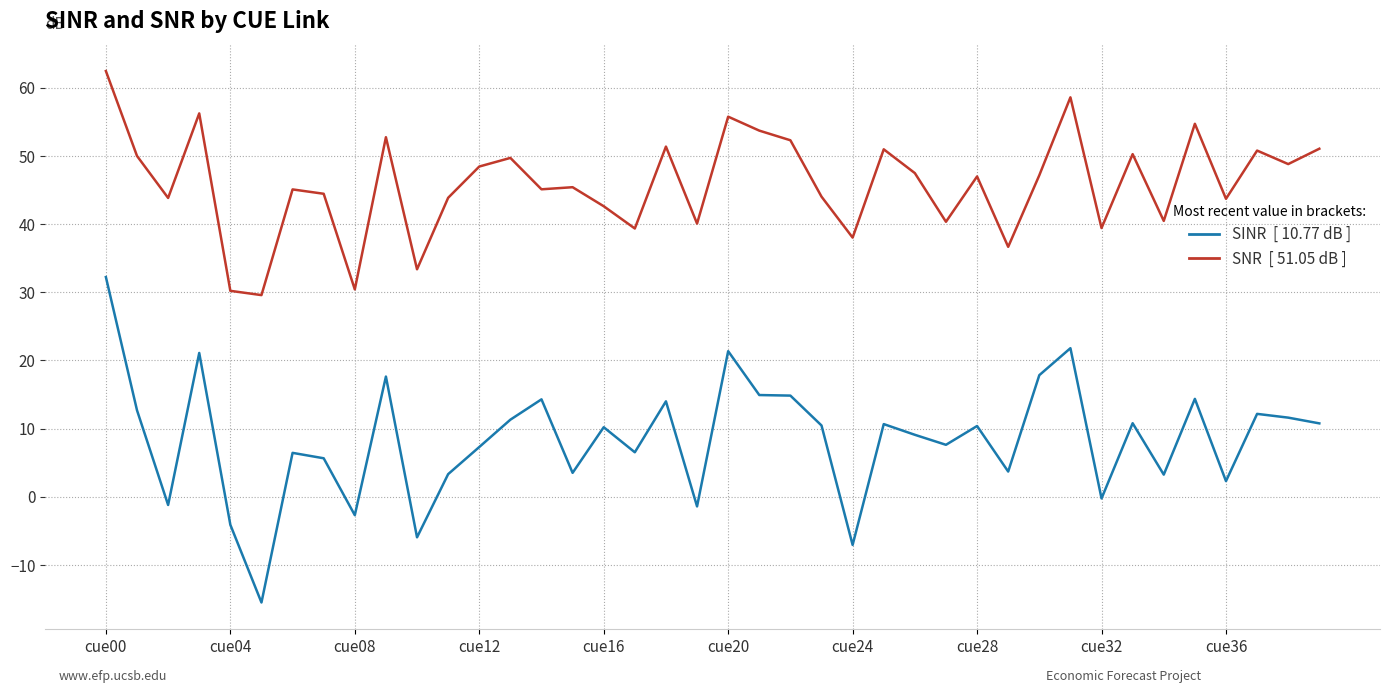

What is the greatest value displayed?

62.4